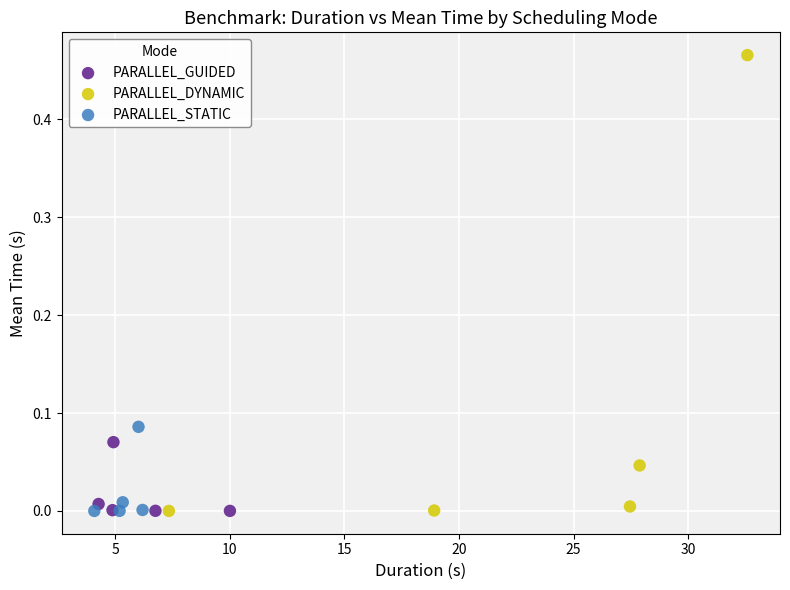

What are all the series names shown in the legend?

PARALLEL_GUIDED, PARALLEL_DYNAMIC, PARALLEL_STATIC